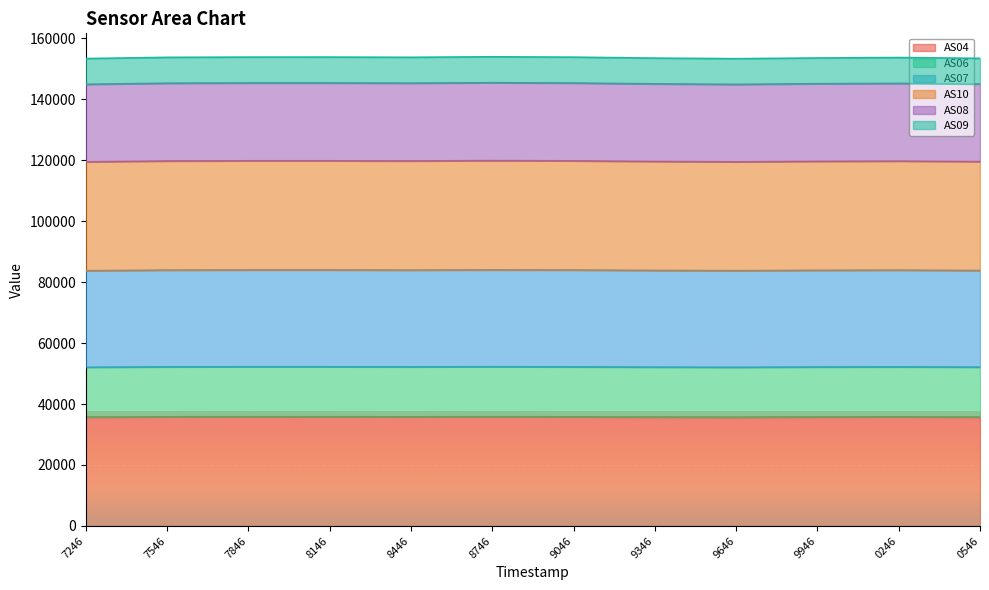

What are all the series names shown in the legend?

AS04, AS06, AS07, AS10, AS08, AS09